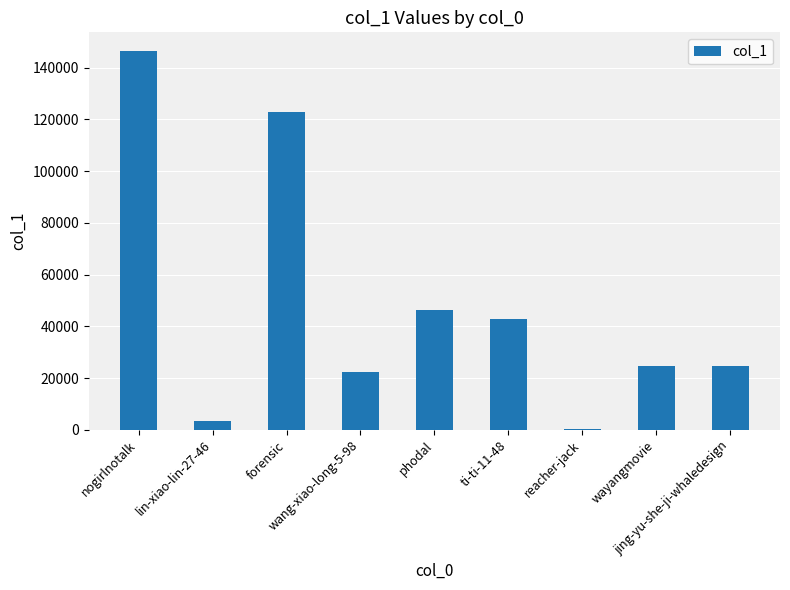

What is the difference between the values at wang-xiao-long-5-98 and lin-xiao-lin-27-46?

19074